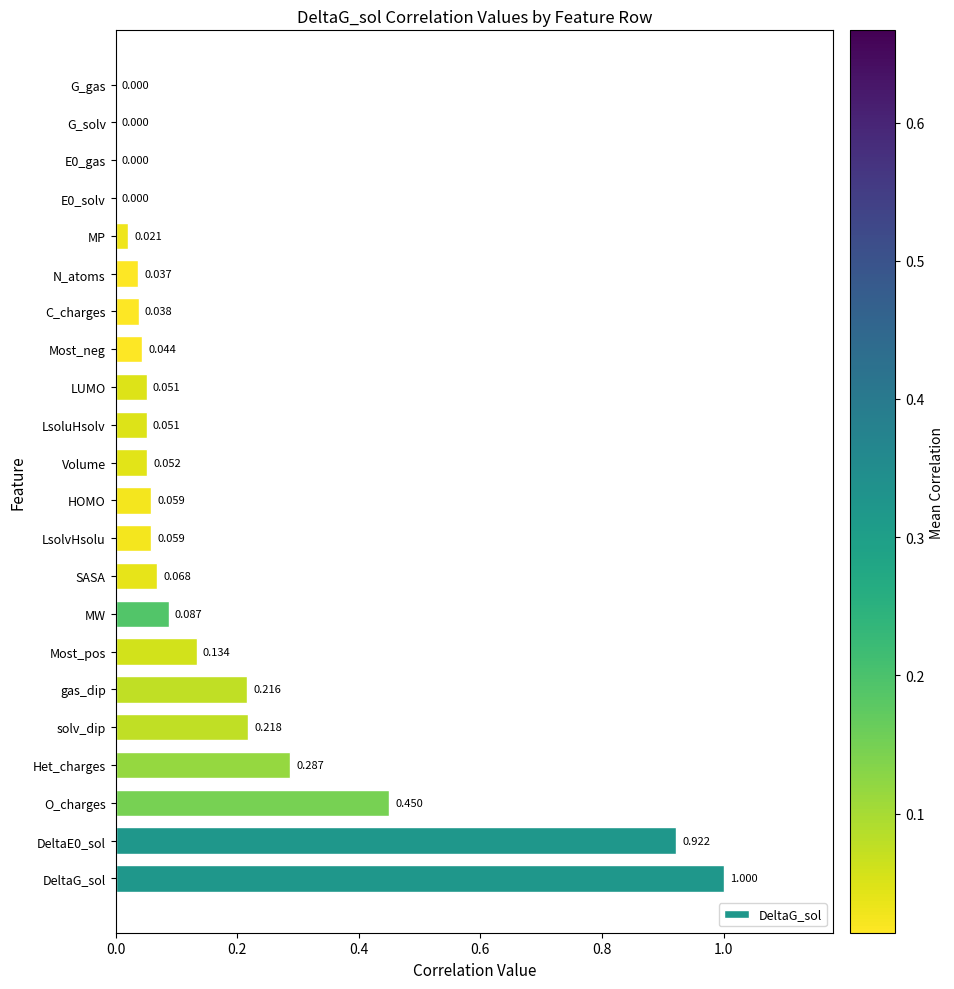

Which has a higher value, E0_gas or MP?

MP